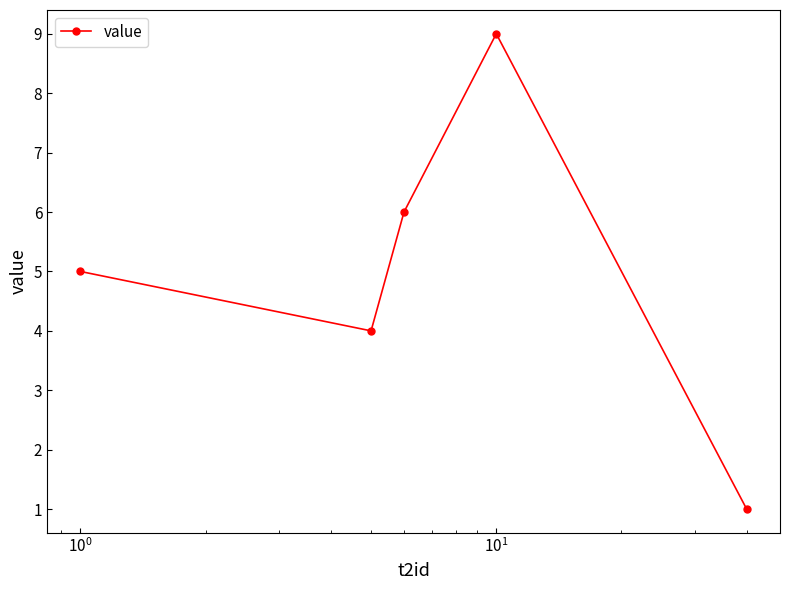

What is the difference between the maximum and minimum values?

8